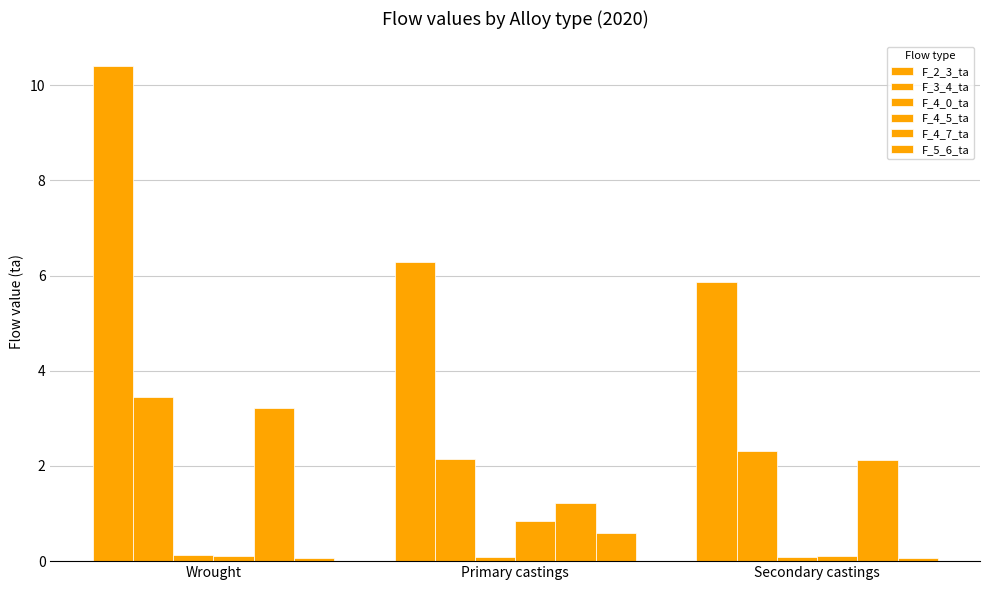

How many bars are there in total?

18